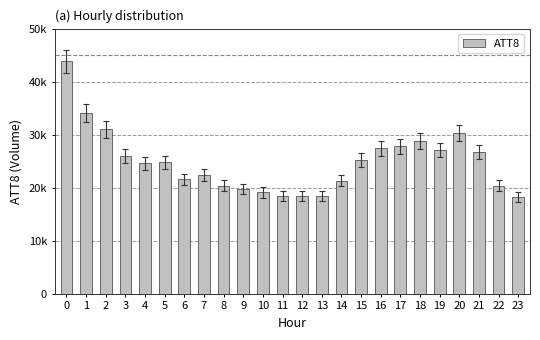

Does the chart contain any negative values?

No